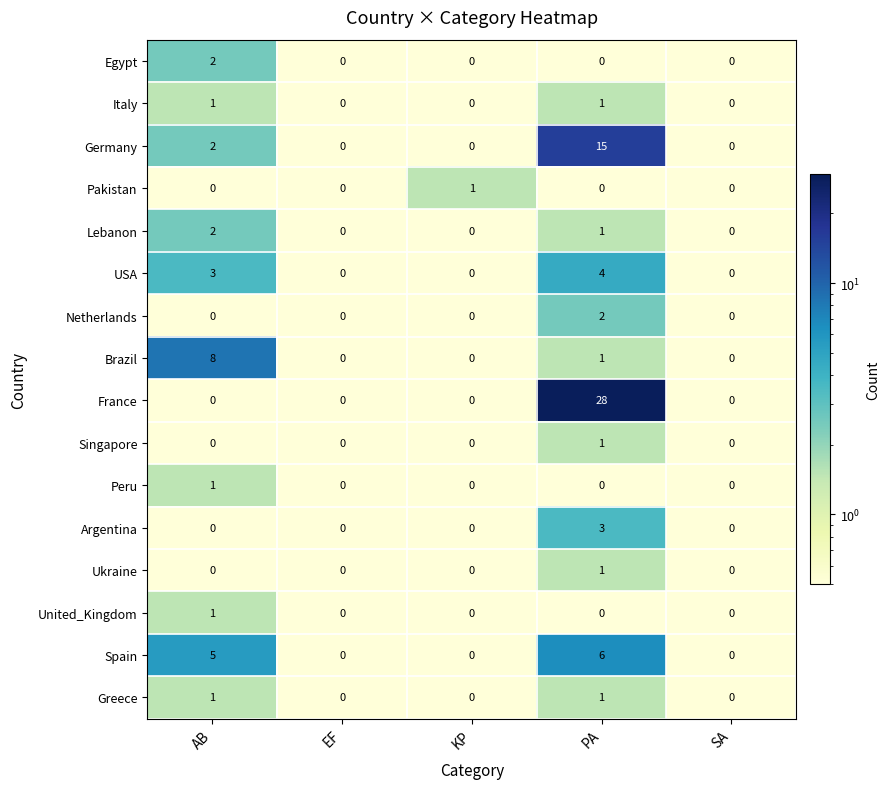

The value of Spain at SA is 3. True or false?

False